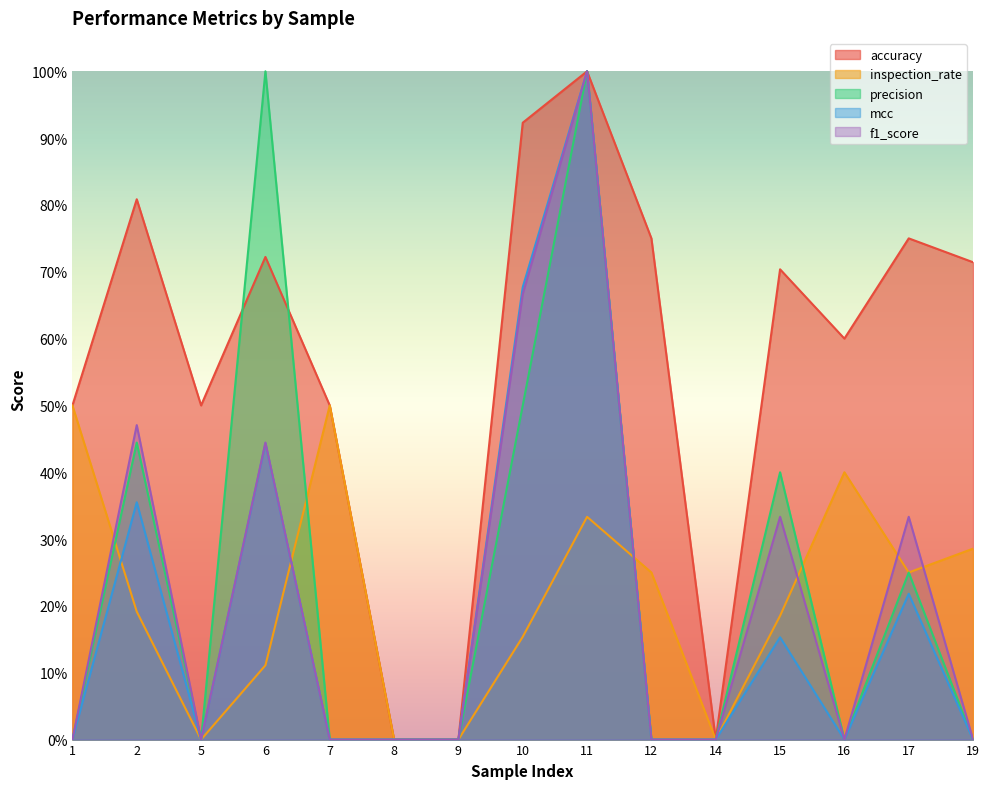

What is the sum of all f1_score values?

3.2